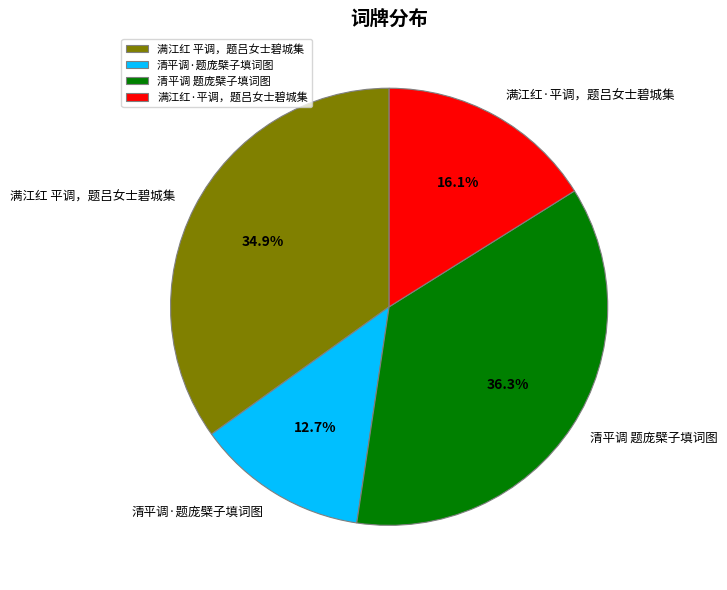

Does 清平调 题庞檗子填词图 account for over 50% of the chart?

No